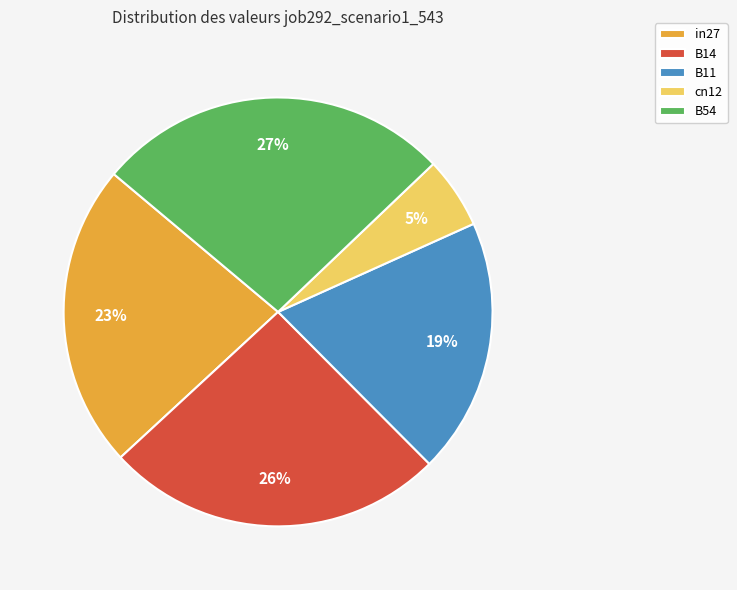

Rank the categories by value from highest to lowest.

B54, B14, in27, B11, cn12